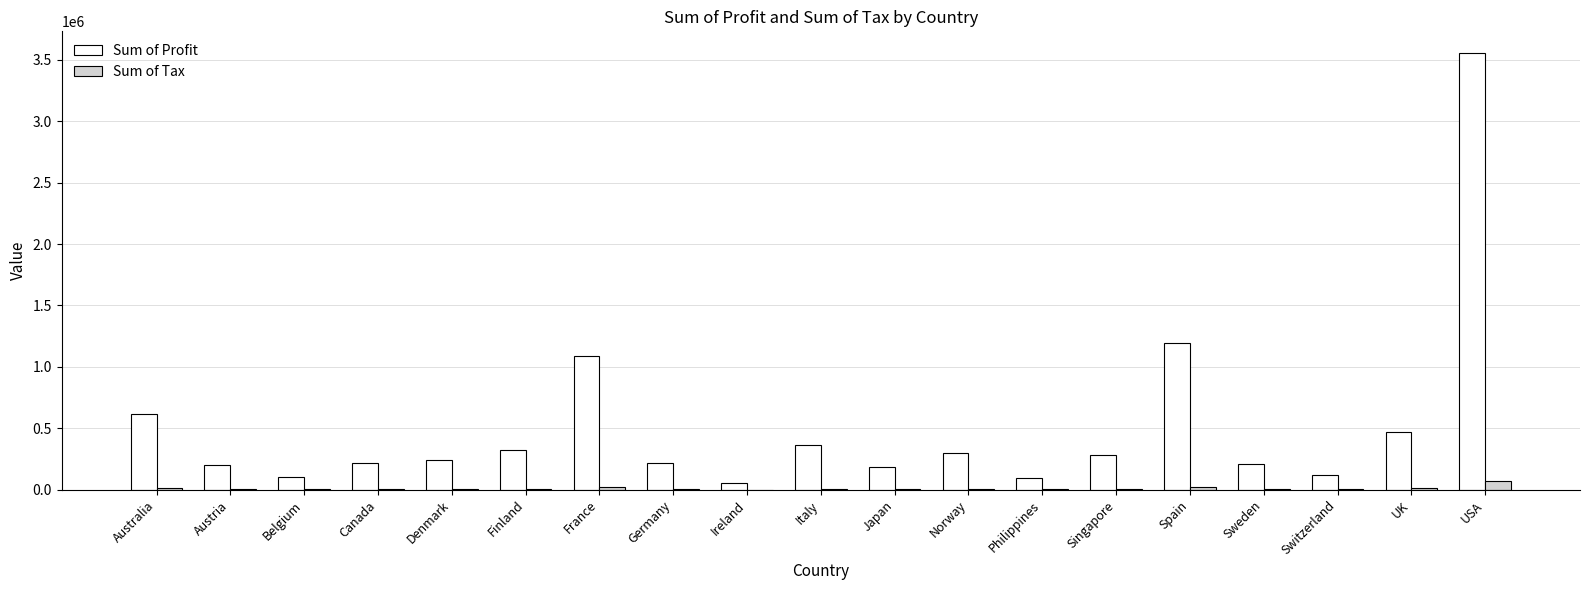

What is the sum of all Sum of Tax values?

200652.6